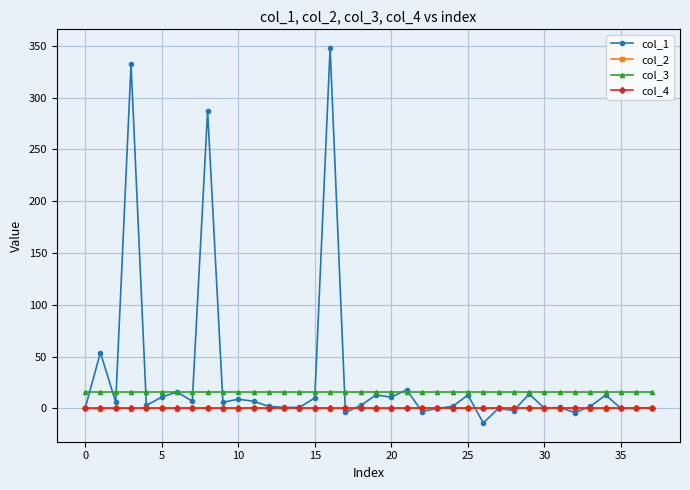

What is the difference between the maximum and minimum values in the col_2 series?

0.8